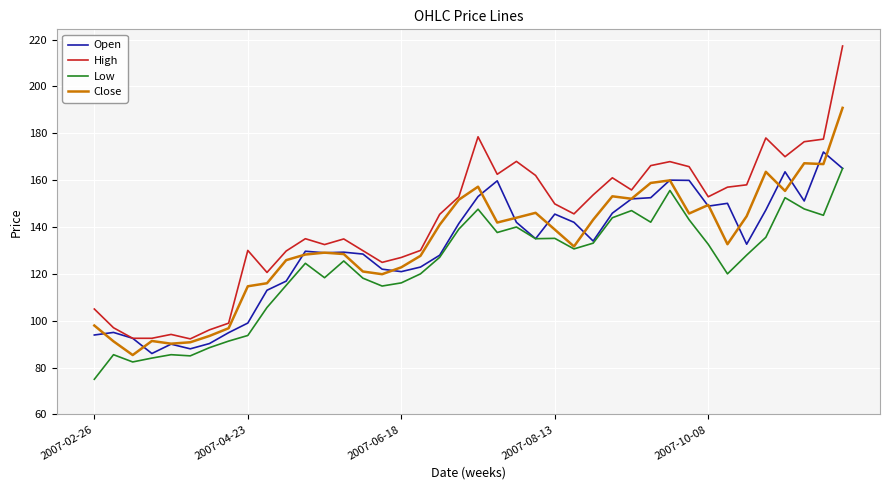

True or false: High and Low cross at least once.

False